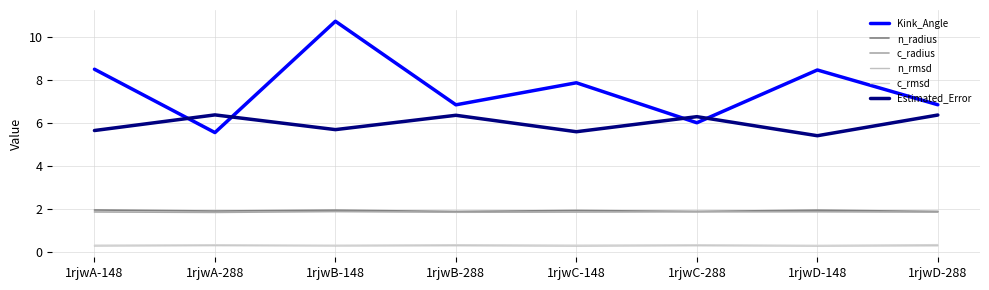

Is the value of Estimated_Error at 1rjwD-288 greater than the value of c_radius at 1rjwA-288?

Yes